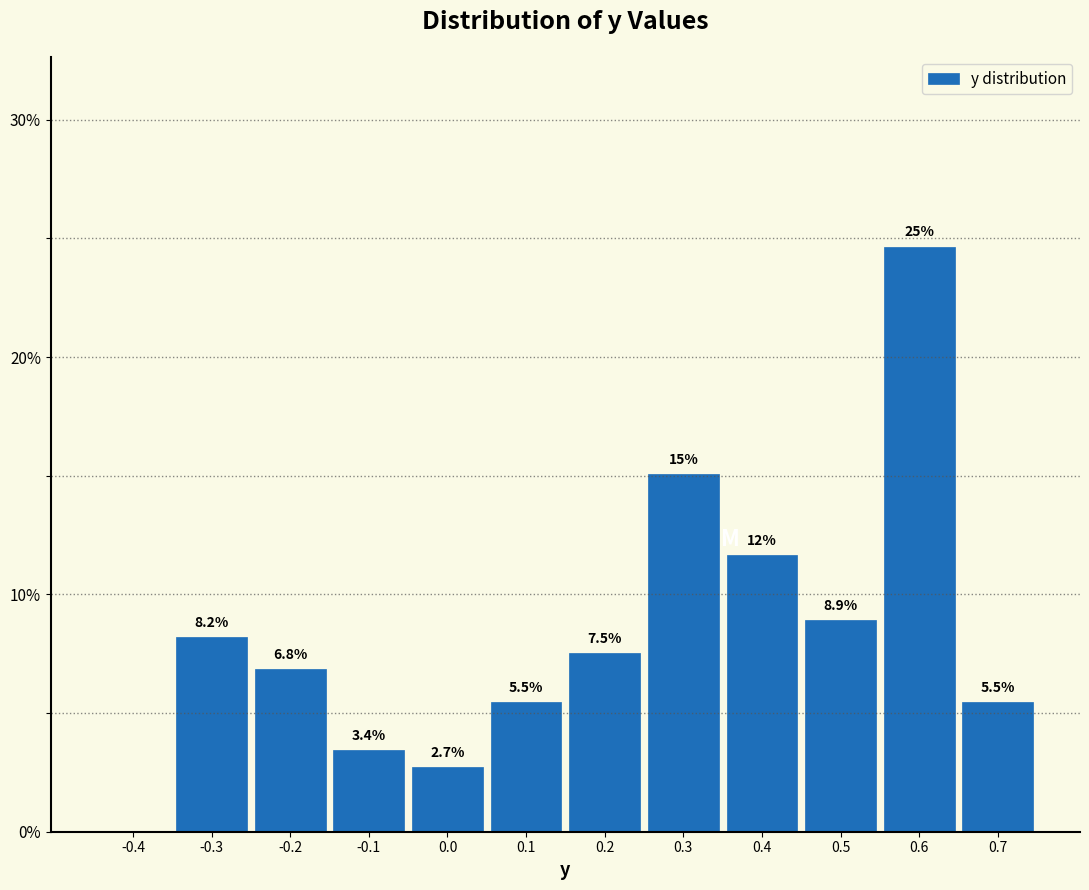

Reading right to left, transcribe all the data shown in this chart.

0.7=5.5	0.6=24.7	0.5=8.9	0.4=11.6	0.3=15.1	0.2=7.5	0.1=5.5	0.0=2.7	-0.1=3.4	-0.2=6.8	-0.3=8.2	-0.4=0.0